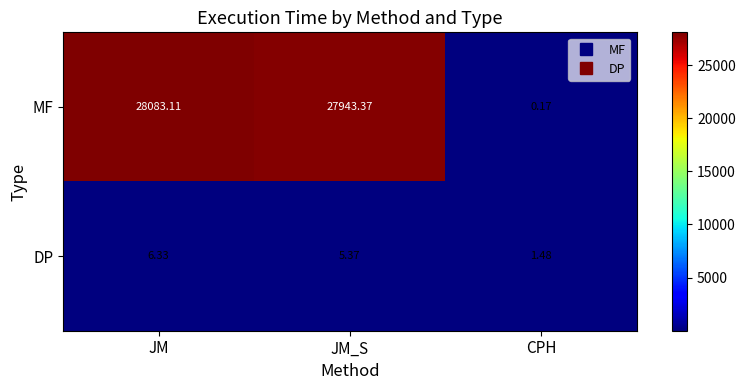

At which label does MF first exceed 27943?

JM